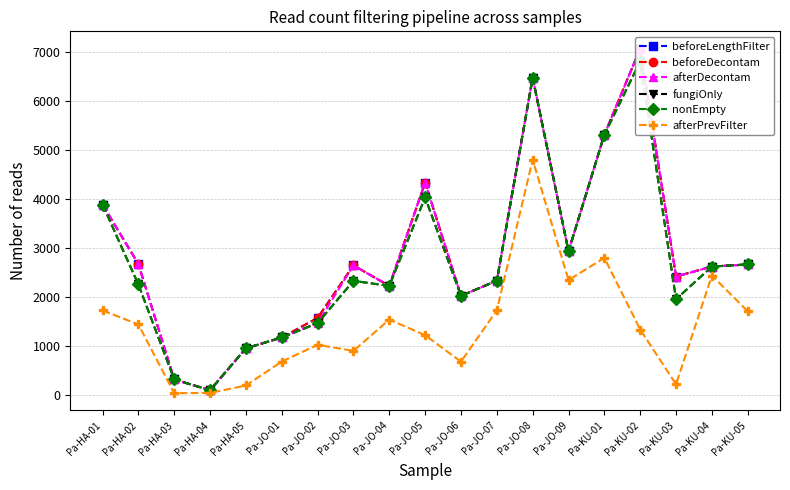

At which category is the sum across all series the highest?

Pa-JO-08